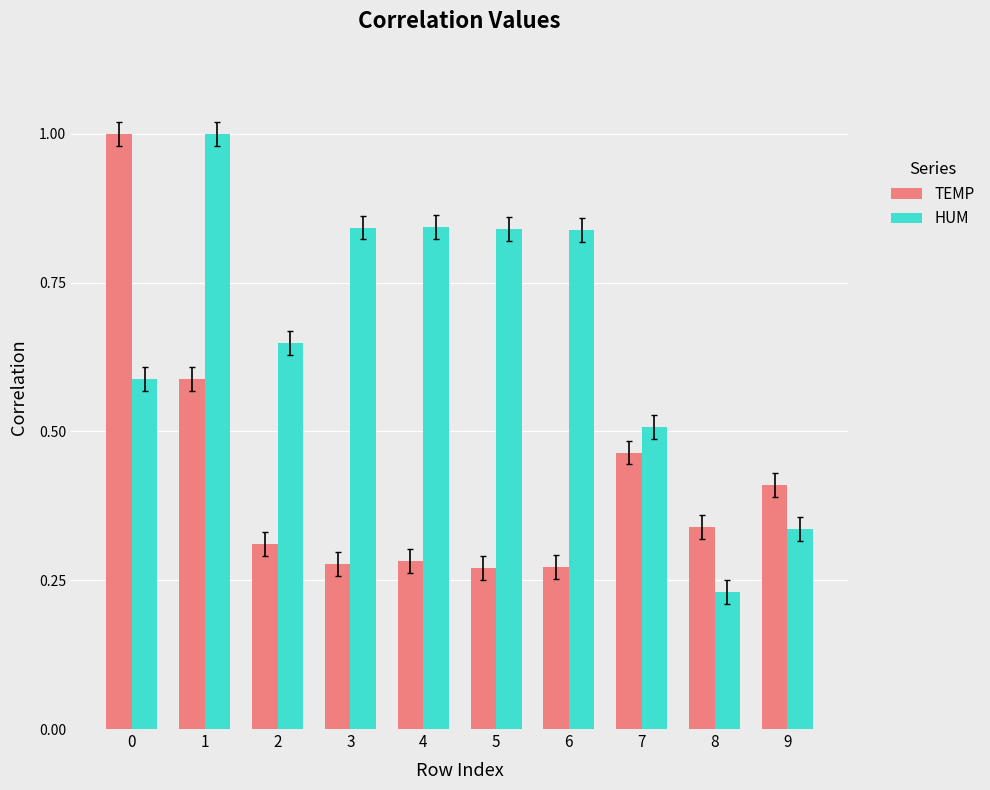

Rank the series at 6 from lowest to highest value.

TEMP, HUM